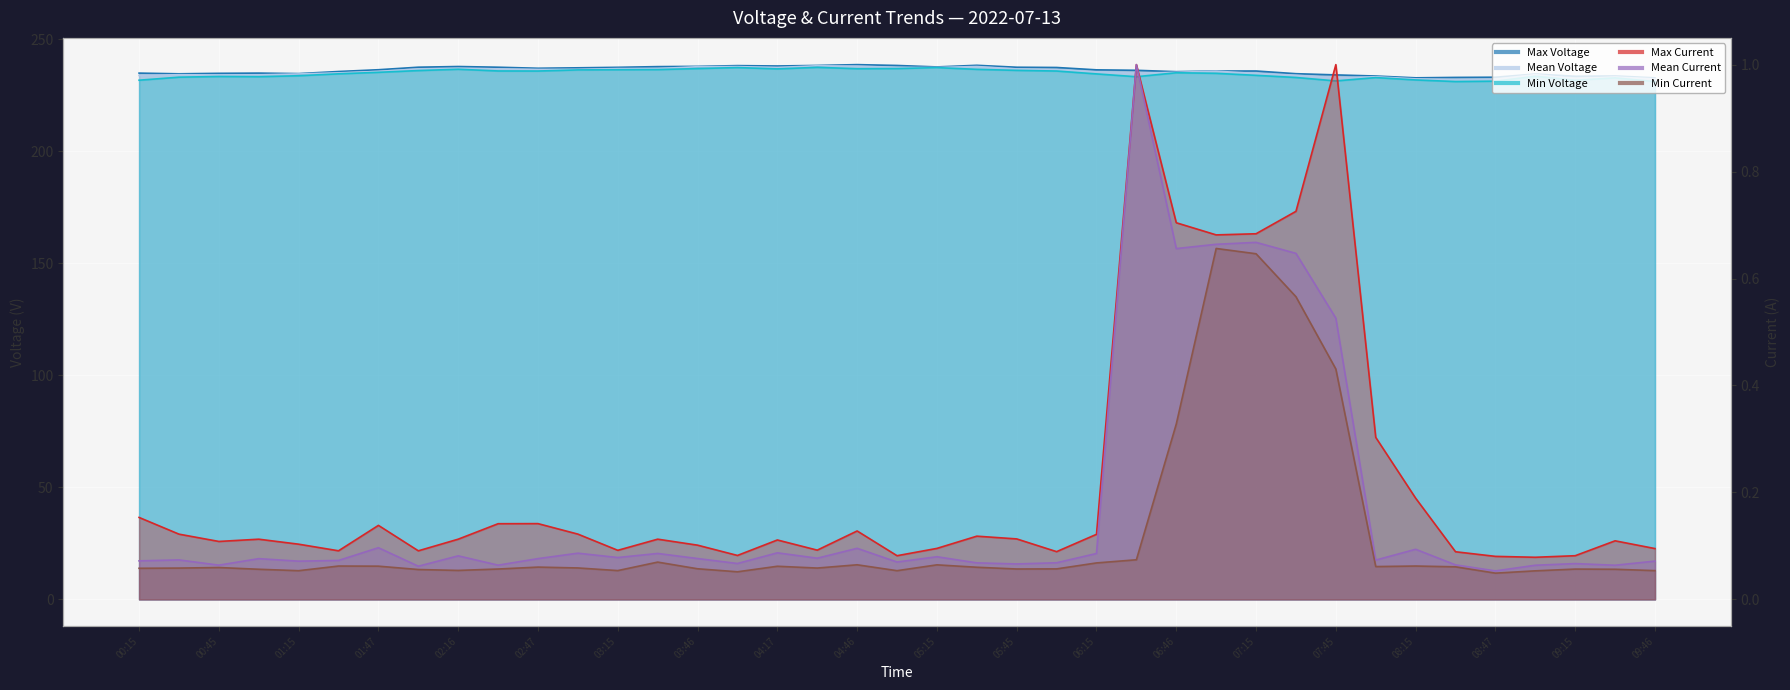

How many values in the Max Voltage series are below 236?

19